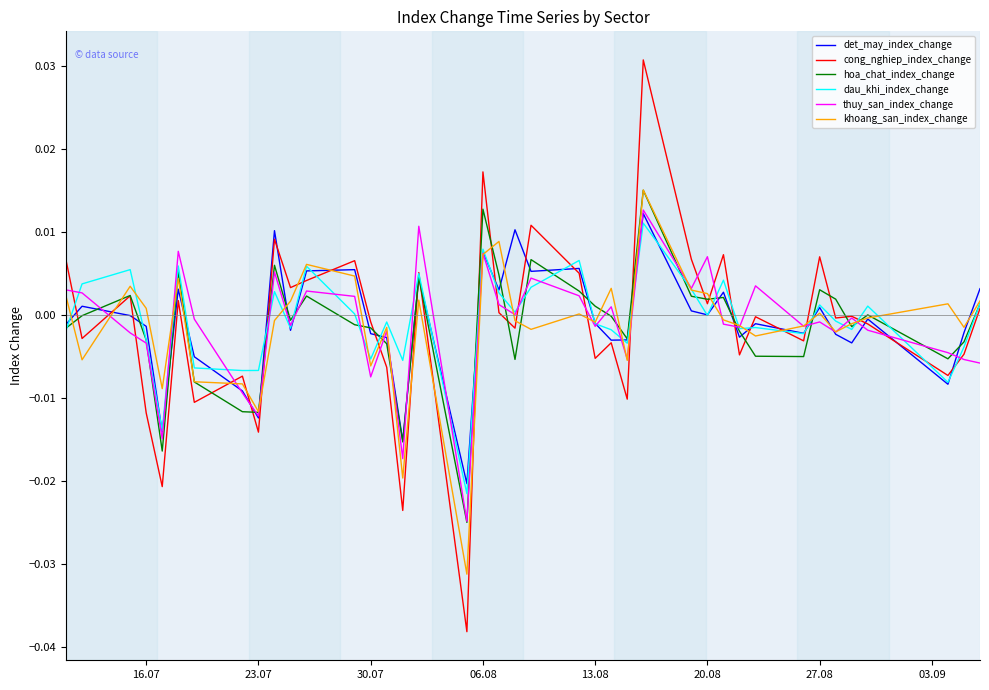

Does the chart have visible grid lines?

No